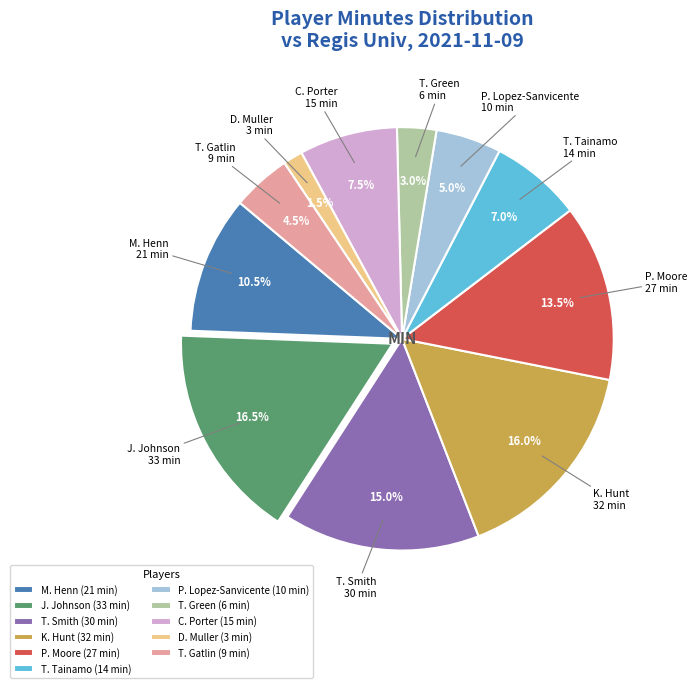

What is the ratio of the value at M. Henn (21 min) to the value at K. Hunt (32 min)?

0.7